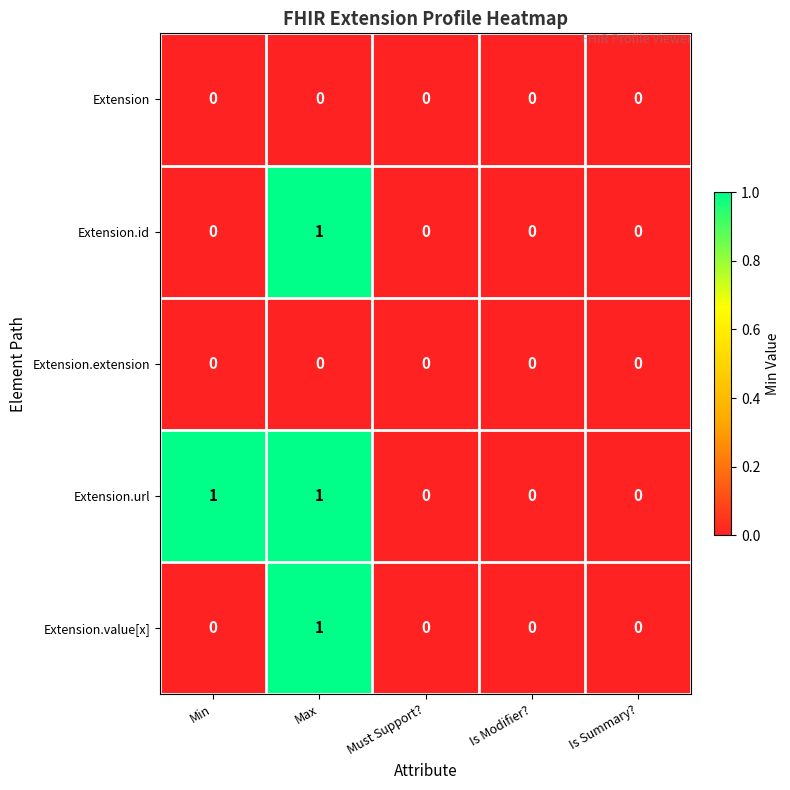

Count the number of categories in the chart.

5